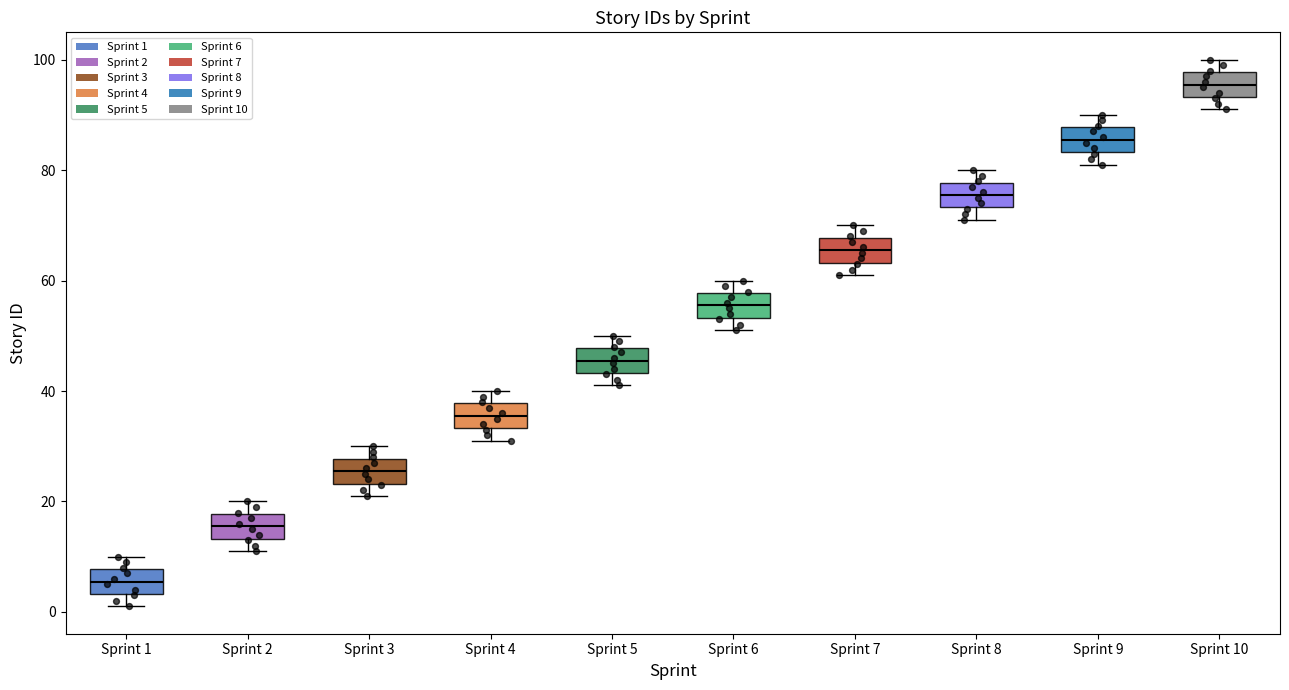

Reading left to right, read every box against the y-axis: the position of its median line, the range the box covers, and the ends of its whiskers. The values are not printed on the chart, so give them approximately, as read against the axis.

Sprint 1: median 6, box 4 to 8, whiskers 2 to 10
Sprint 2: median 16, box 14 to 18, whiskers 12 to 20
Sprint 3: median 26, box 24 to 28, whiskers 22 to 30
Sprint 4: median 36, box 34 to 38, whiskers 32 to 40
Sprint 5: median 46, box 44 to 48, whiskers 42 to 50
Sprint 6: median 56, box 54 to 58, whiskers 52 to 60
Sprint 7: median 66, box 64 to 68, whiskers 62 to 70
Sprint 8: median 76, box 74 to 78, whiskers 72 to 80
Sprint 9: median 86, box 84 to 88, whiskers 82 to 90
Sprint 10: median 96, box 94 to 98, whiskers 92 to 100